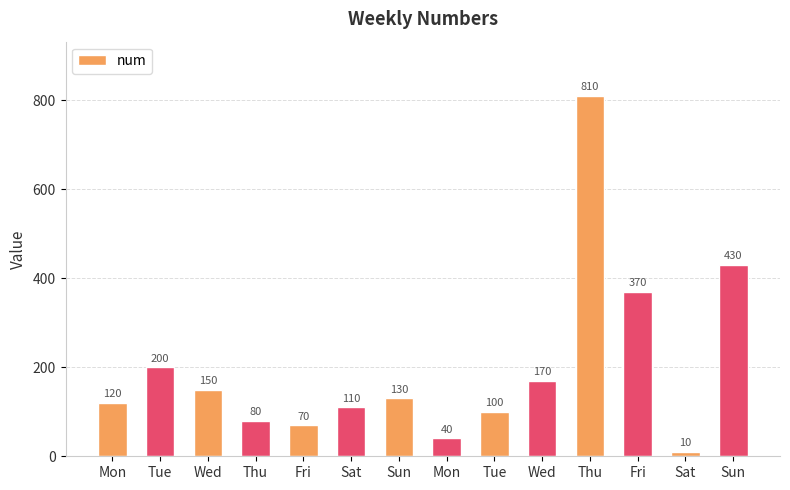

What is the label of the 6th bar from the left?

Sat